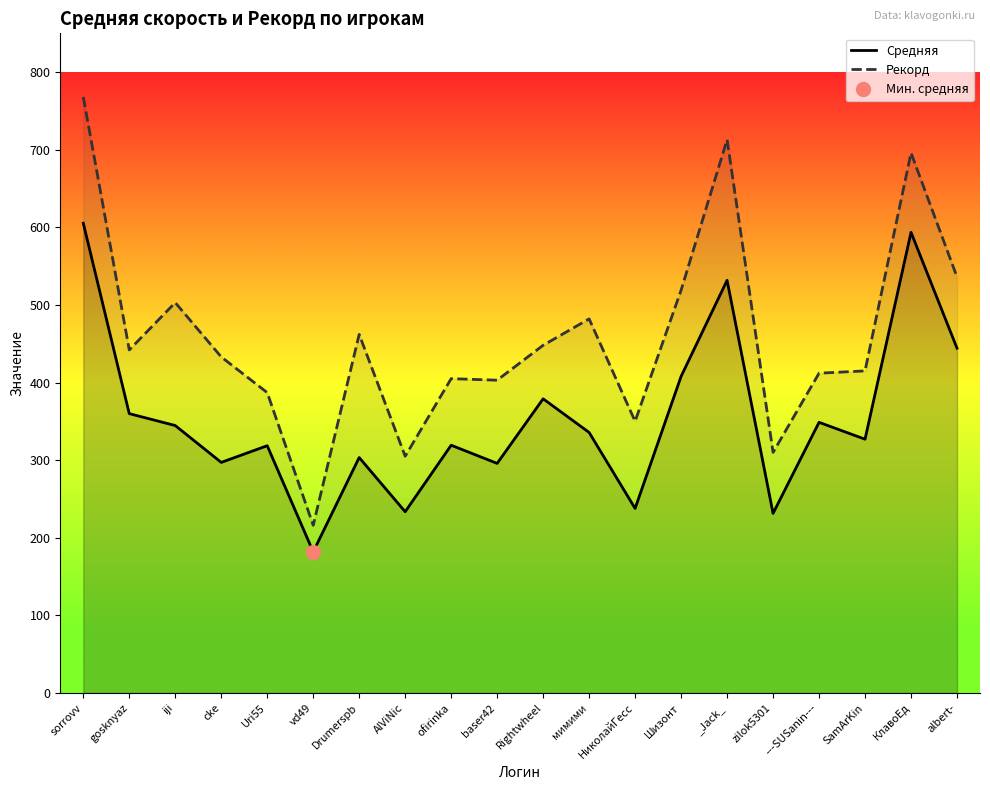

At which category does Рекорд reach its first local valley?

gosknyaz